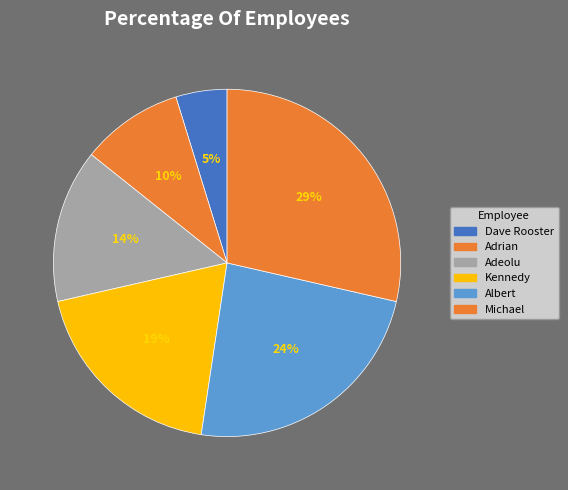

Which has a higher value, Kennedy or Michael?

Michael